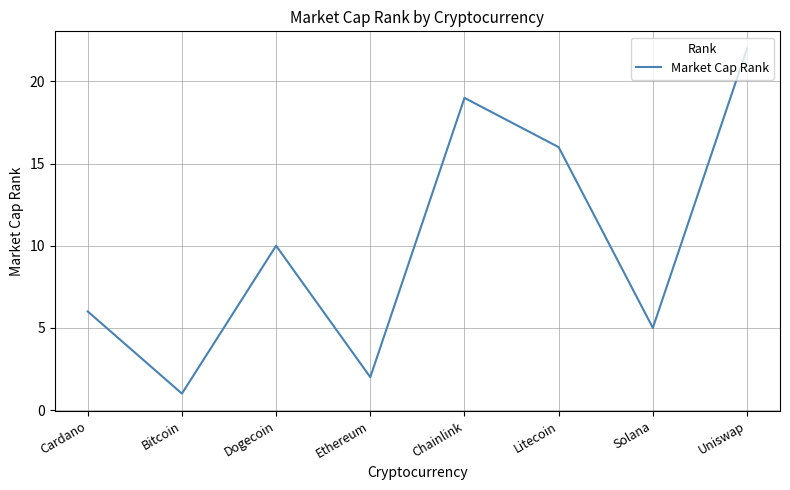

List the labels in order of value, largest first.

Uniswap, Chainlink, Litecoin, Dogecoin, Cardano, Solana, Ethereum, Bitcoin